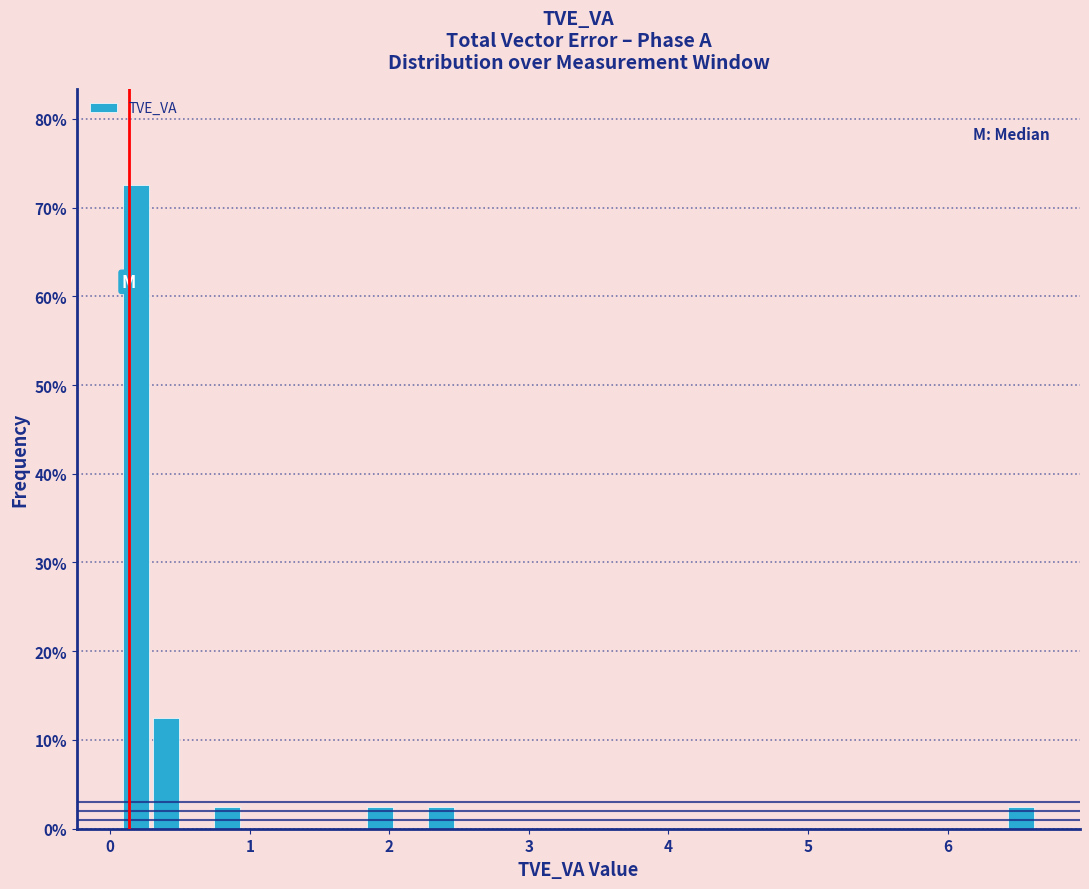

Around what value on the x-axis is the tallest bar? Give the approximate position of its centre, as read against the axis.

0.2